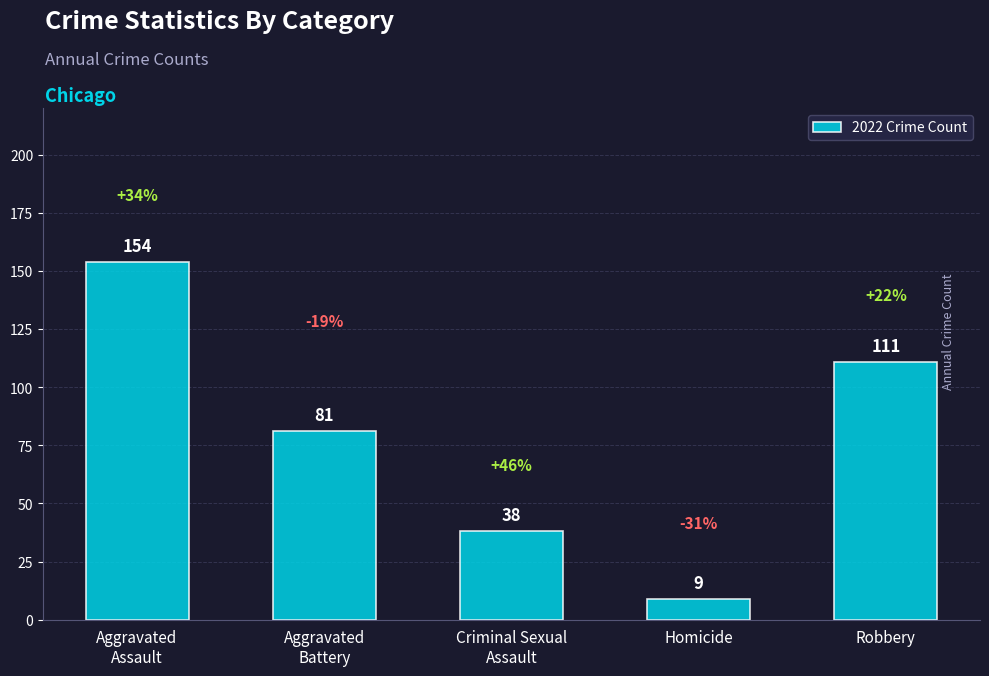

How many data points does each series have?

5